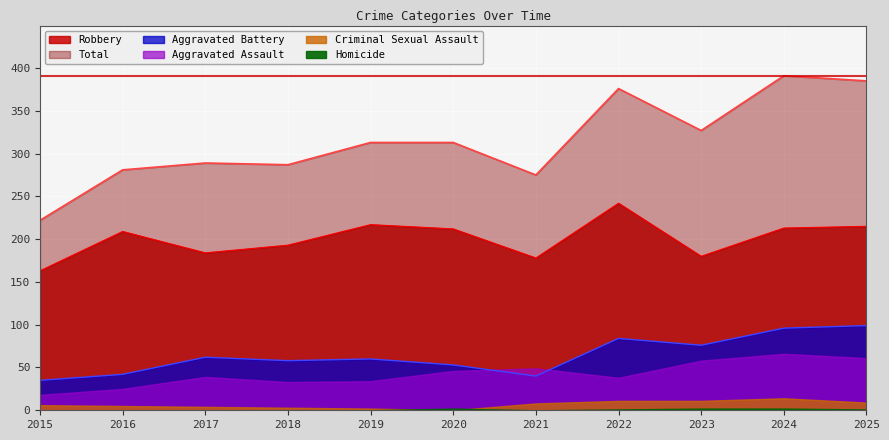

True or false: Aggravated Battery and Robbery intersect in this chart.

False